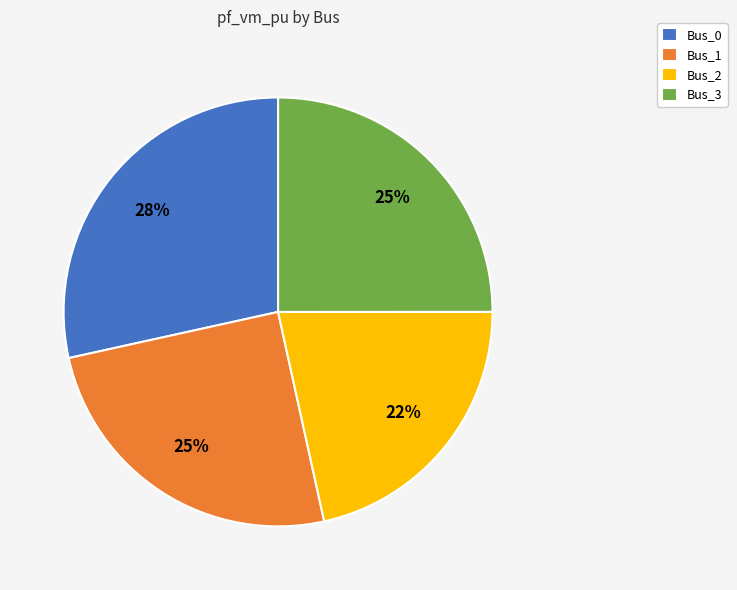

To the nearest percent, what is the combined percentage of Bus_2 and Bus_0?

50%